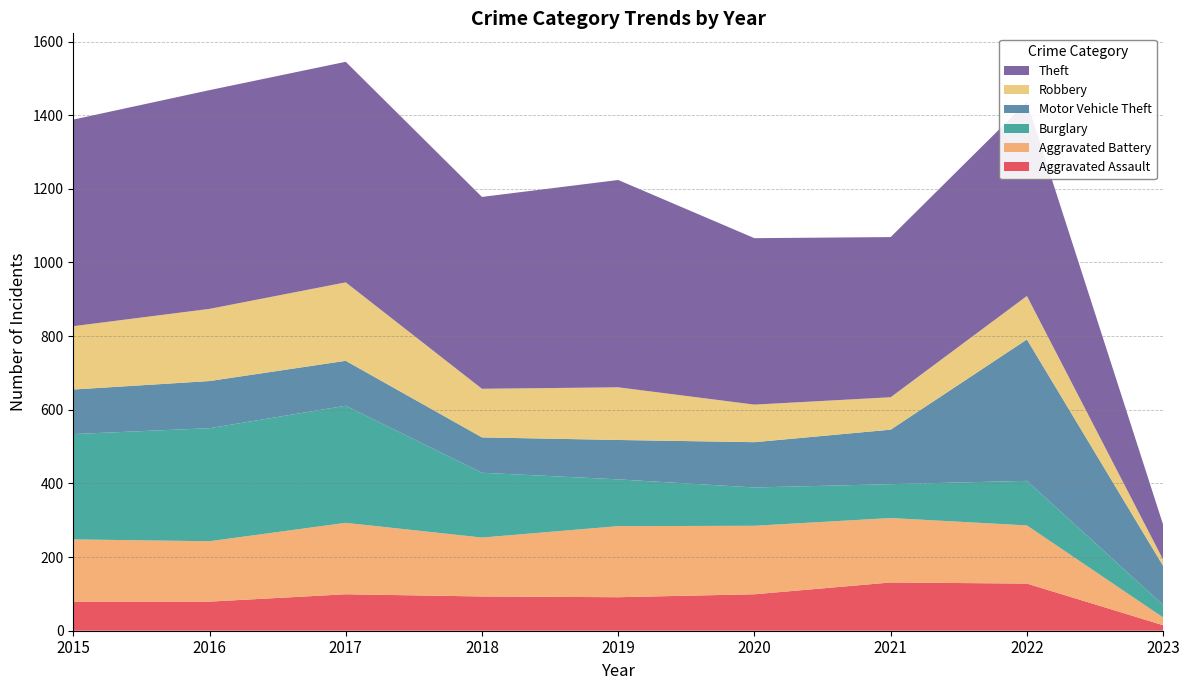

Reading right to left, list all the values displayed in this chart.

Aggravated Assault: 15	128	131	99	91	93	99	79	79
Aggravated Battery: 21	158	175	186	193	160	194	164	169
Burglary: 34	121	92	104	127	176	318	307	286
Motor Vehicle Theft: 106	384	148	123	107	96	122	128	121
Robbery: 17	118	88	102	143	132	213	196	172
Theft: 95	527	435	452	563	521	599	594	561